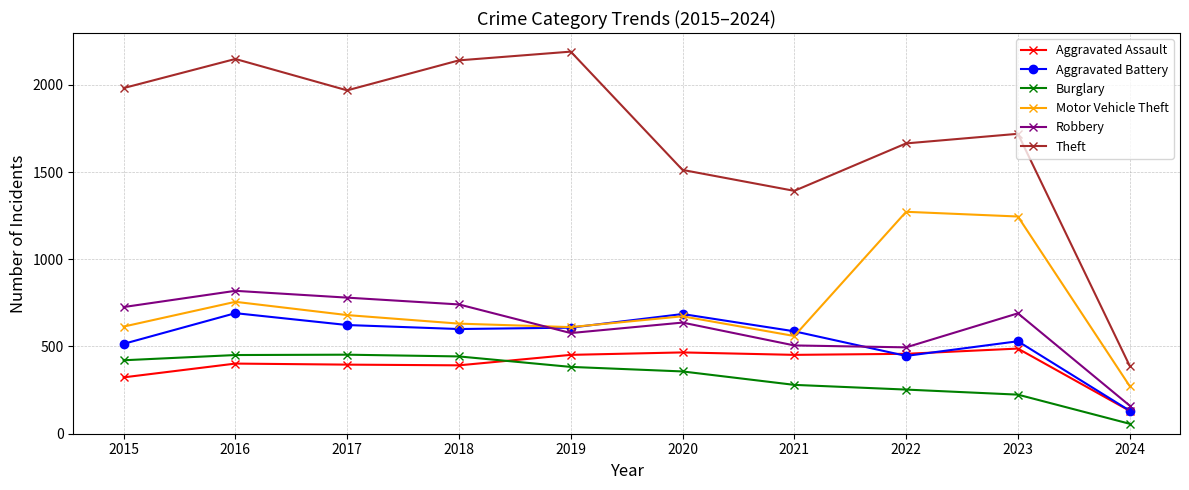

Between which two adjacent categories do Aggravated Battery and Aggravated Assault first intersect?

2021 and 2022